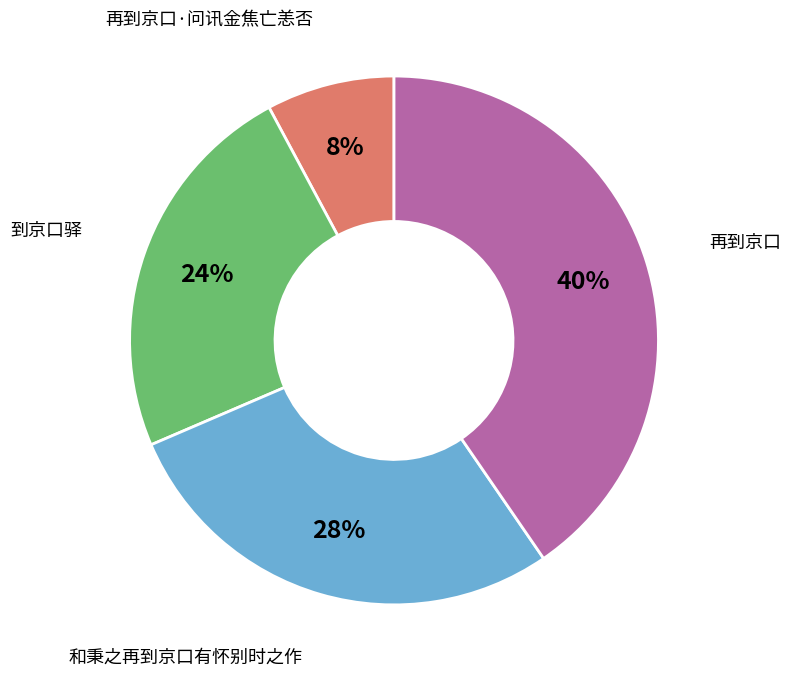

Which has a higher value, 和秉之再到京口有怀别时之作 or 再到京口·问讯金焦亡恙否?

和秉之再到京口有怀别时之作